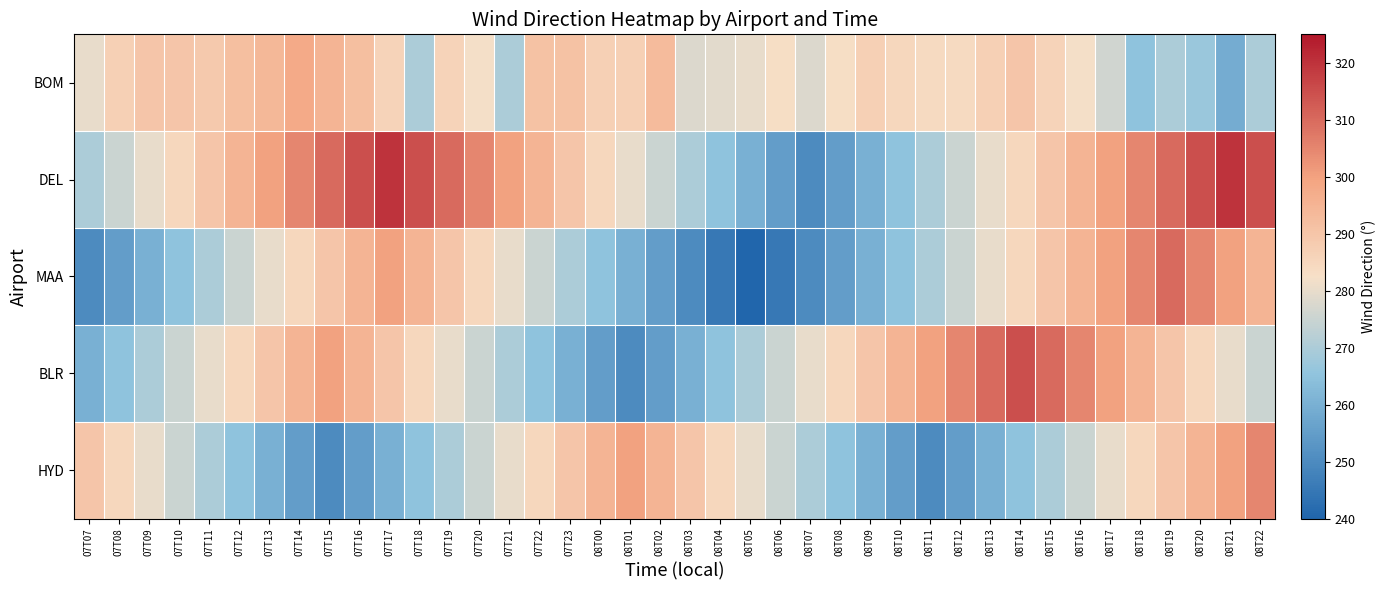

How many categories are shown in the chart?

40